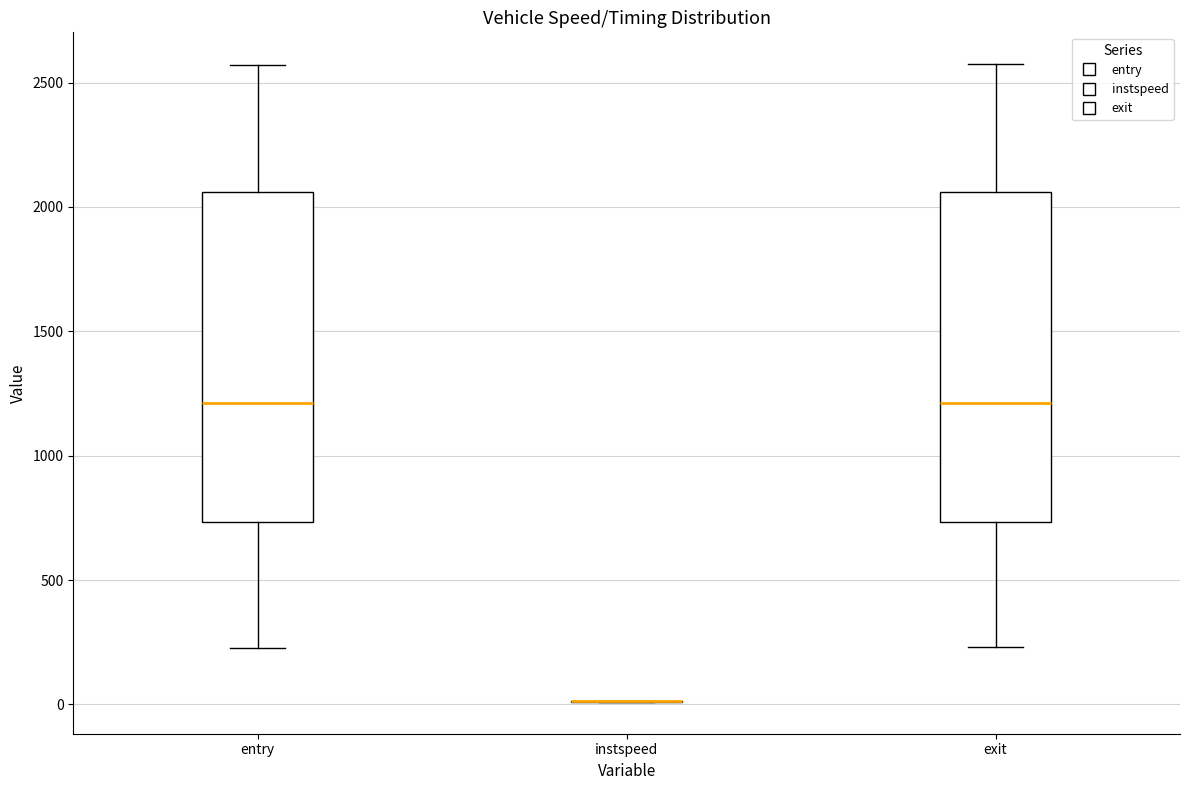

Reading left to right, read every box against the y-axis: the position of its median line, the range the box covers, and the ends of its whiskers. The values are not printed on the chart, so give them approximately, as read against the axis.

entry: median 1200, box 750 to 2050, whiskers 250 to 2550
instspeed: box collapsed to a line at 0, whiskers 0 to 0
exit: median 1200, box 750 to 2050, whiskers 250 to 2550